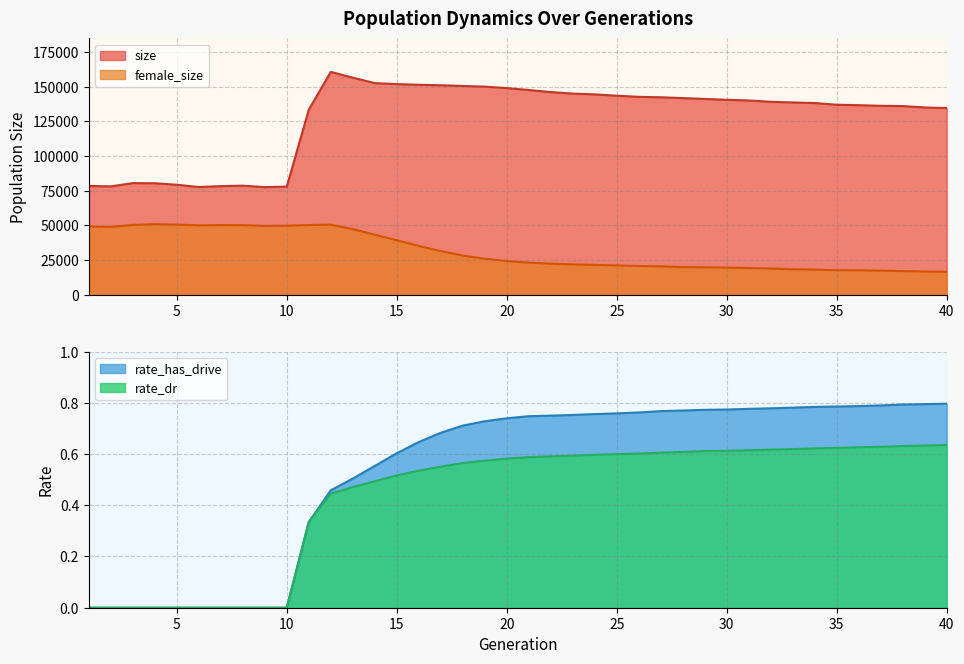

What are all the series names shown in the legend?

size, female_size, rate_dr, rate_has_drive